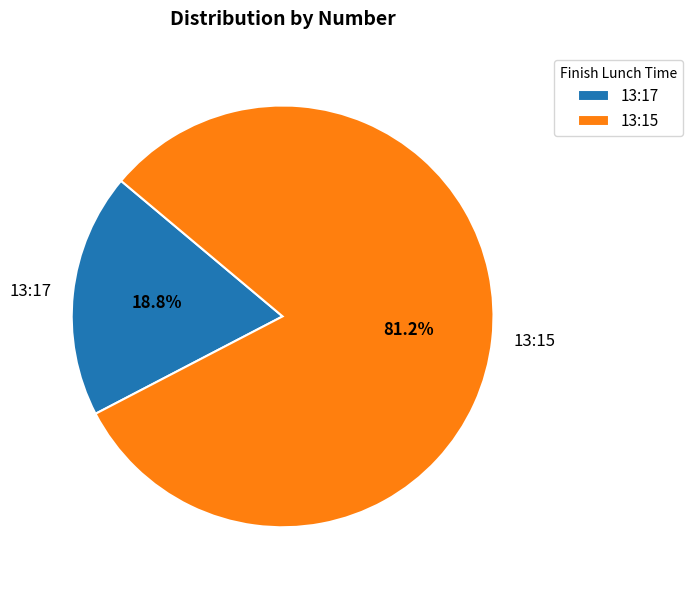

How many segments does this pie chart have?

2